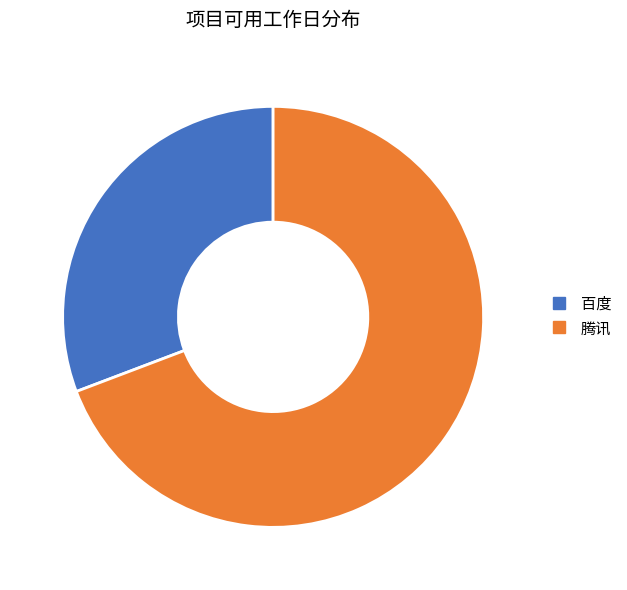

What is the majority slice?

腾讯